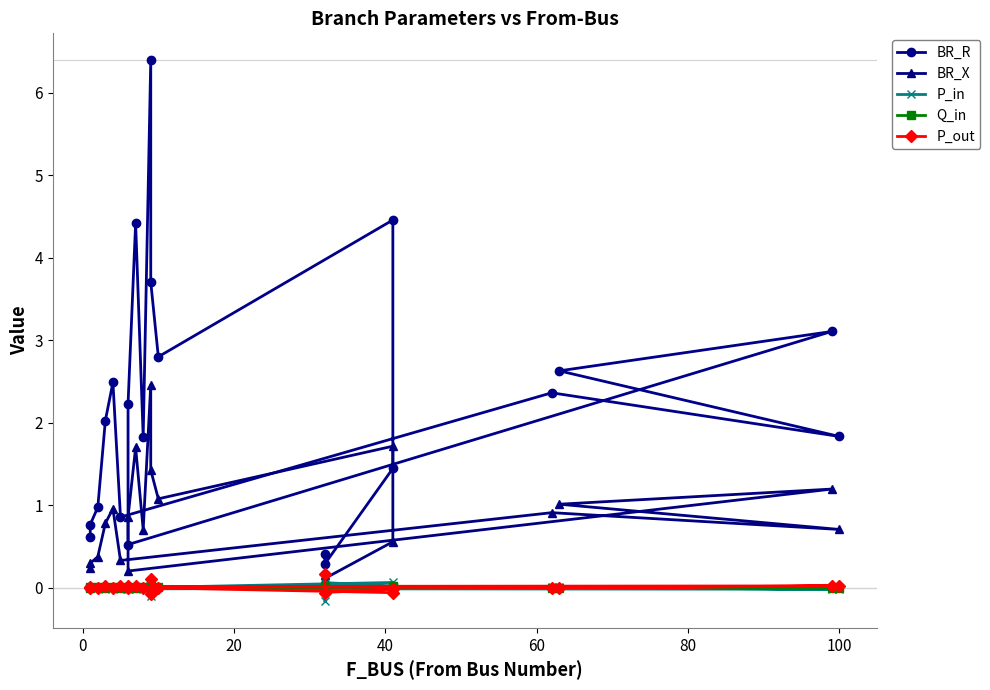

What is the spread (max minus min) of values at 80?

0.9